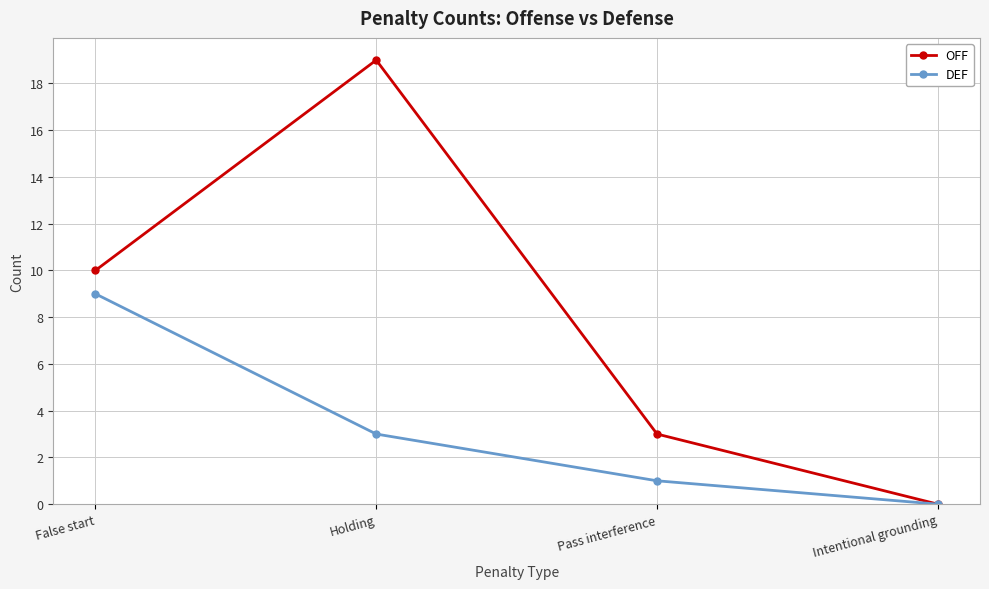

What position from the left is Intentional grounding?

4